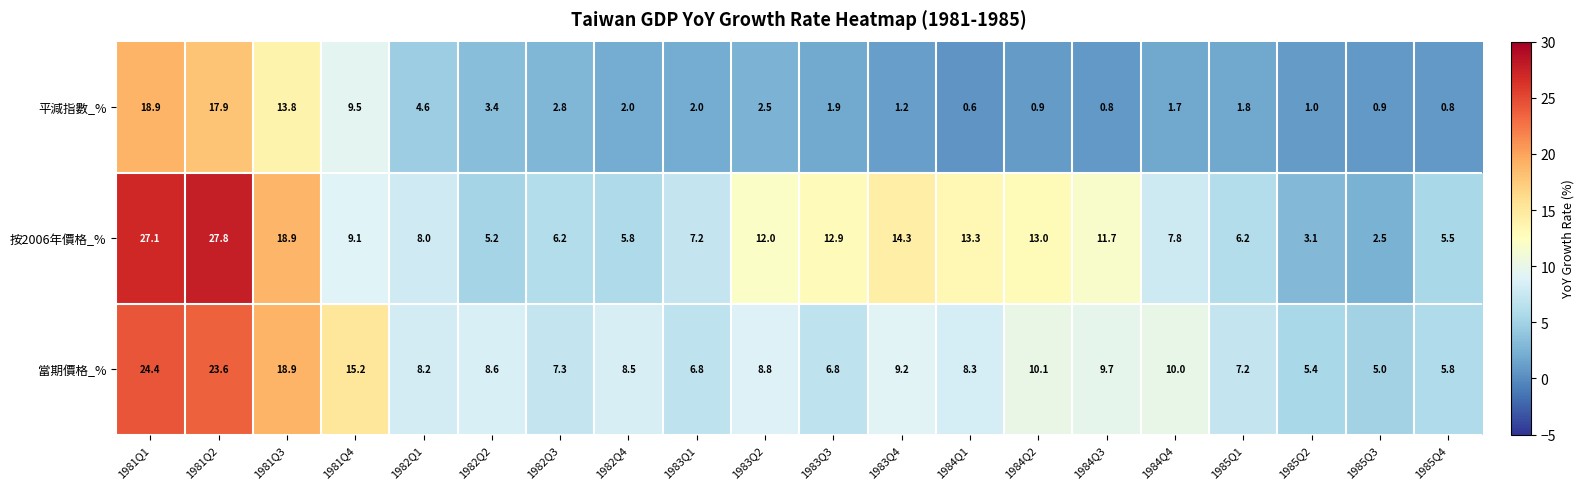

Which label corresponds to the largest value in the chart?

1981Q2